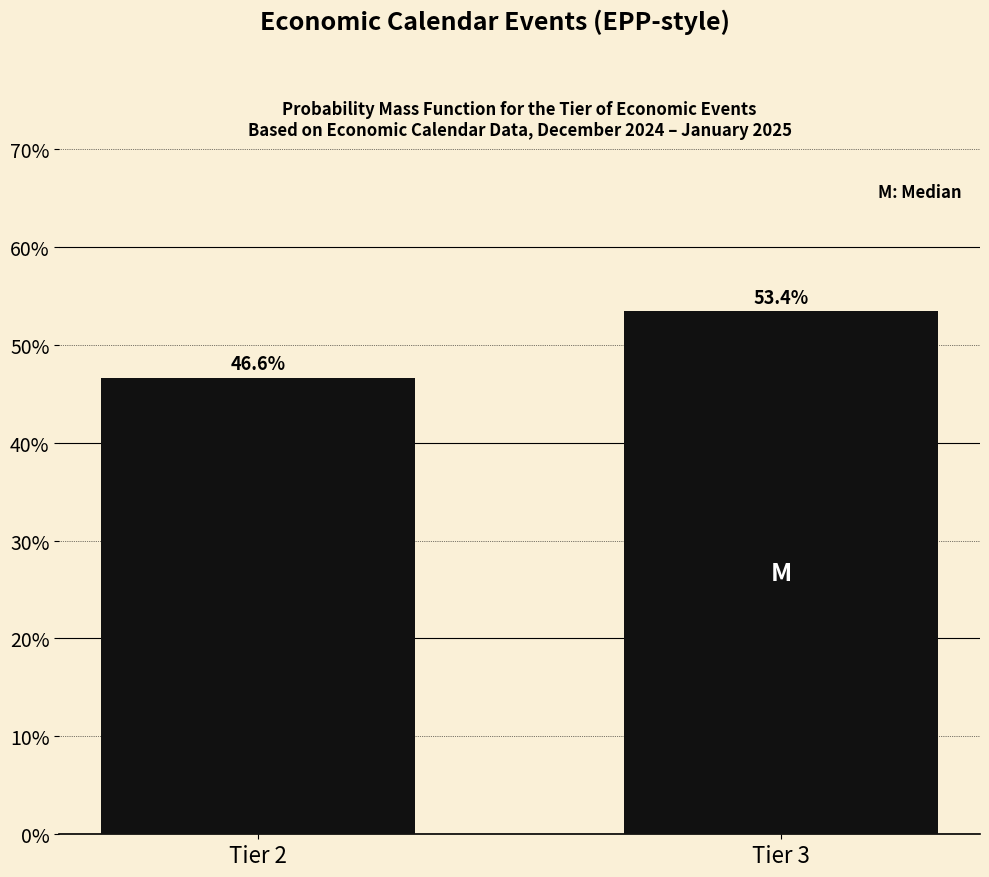

Reading left to right, transcribe all the data shown in this chart.

Tier 2=46.6	Tier 3=53.4